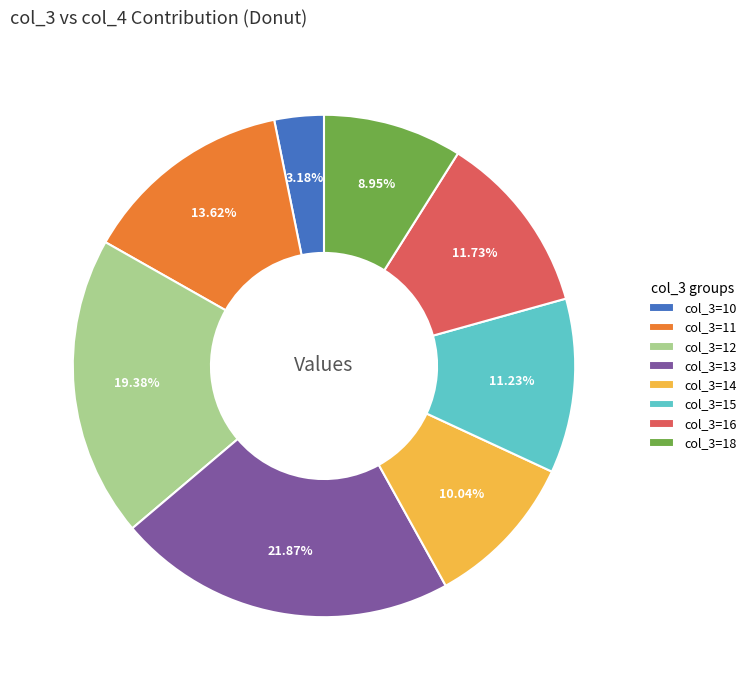

Does col_3=14 represent more than half of the total?

No